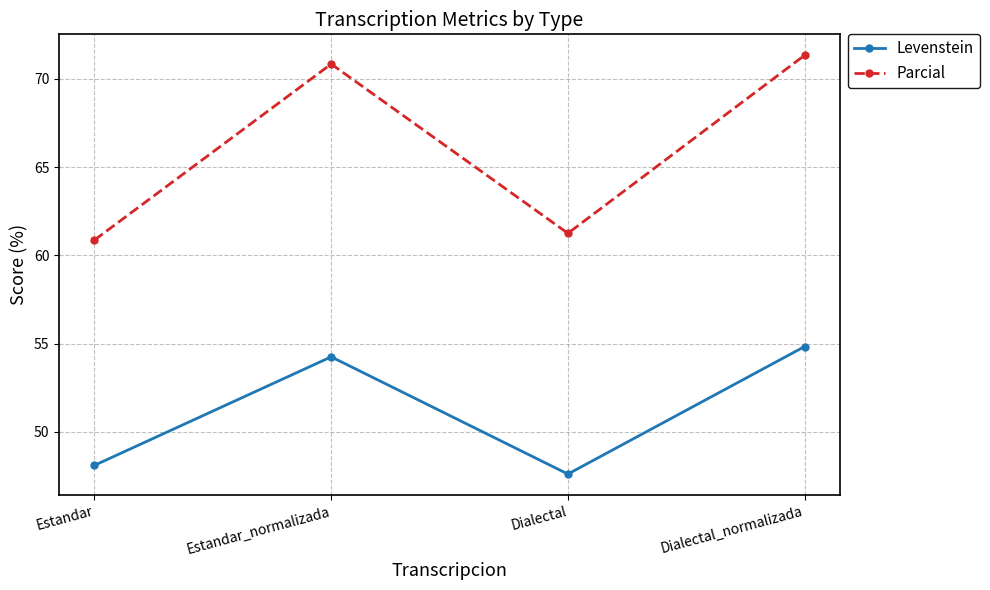

Reading right to left, list all the values displayed in this chart.

Levenstein: 54.8	47.6	54.3	48.1
Parcial: 71.3	61.3	70.8	60.9